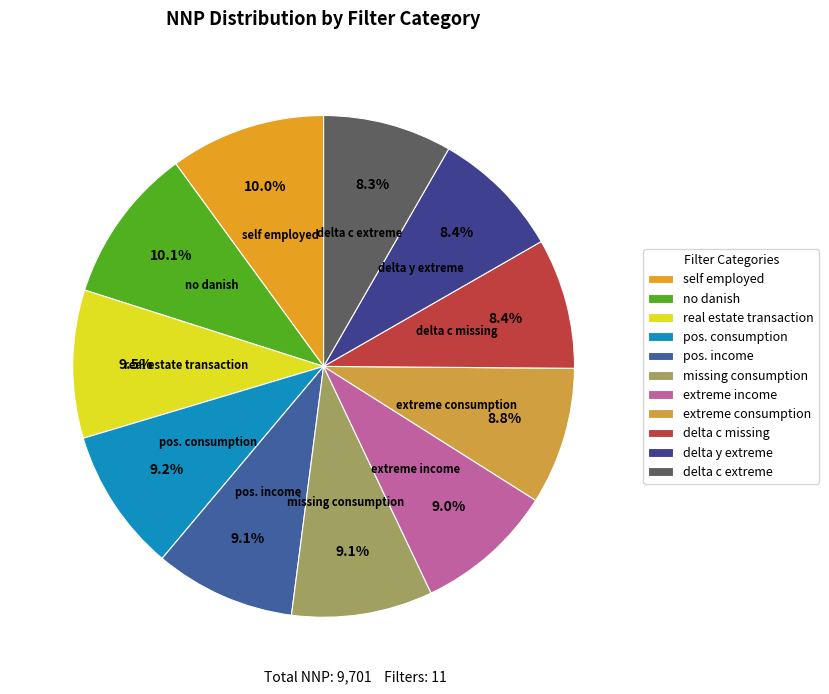

How many slices are in this pie chart?

11